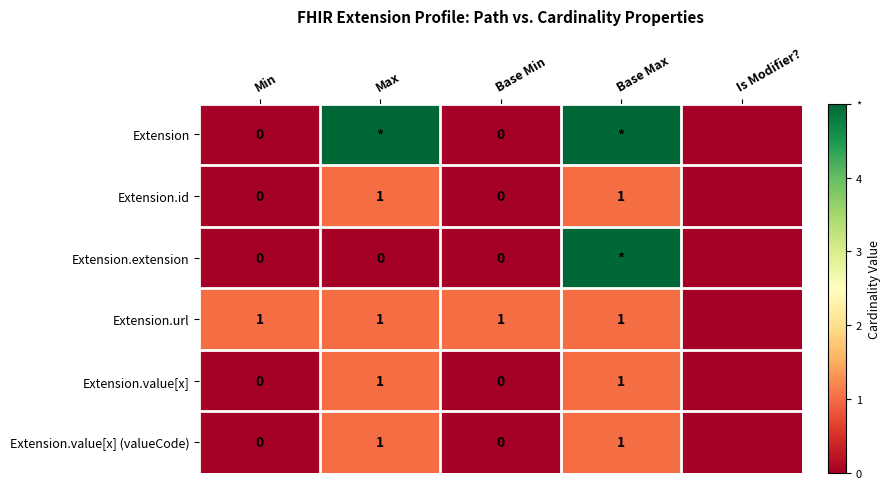

The value of Extension.value[x] (valueCode) at Max is 1. True or false?

True